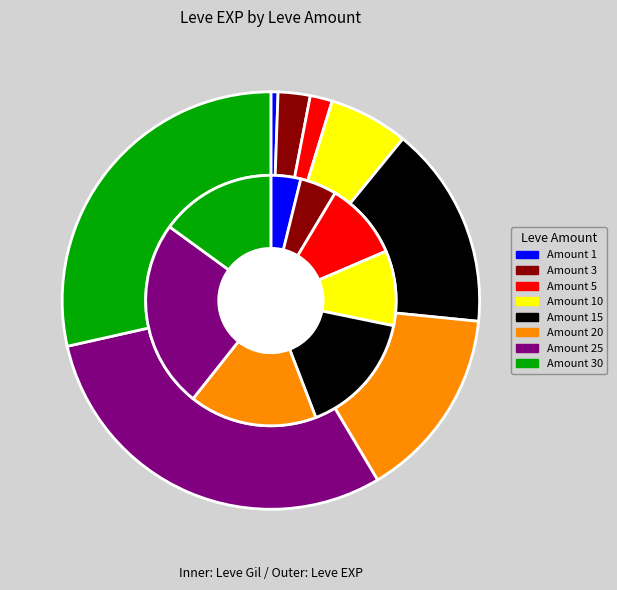

Which slice is the smallest?

1